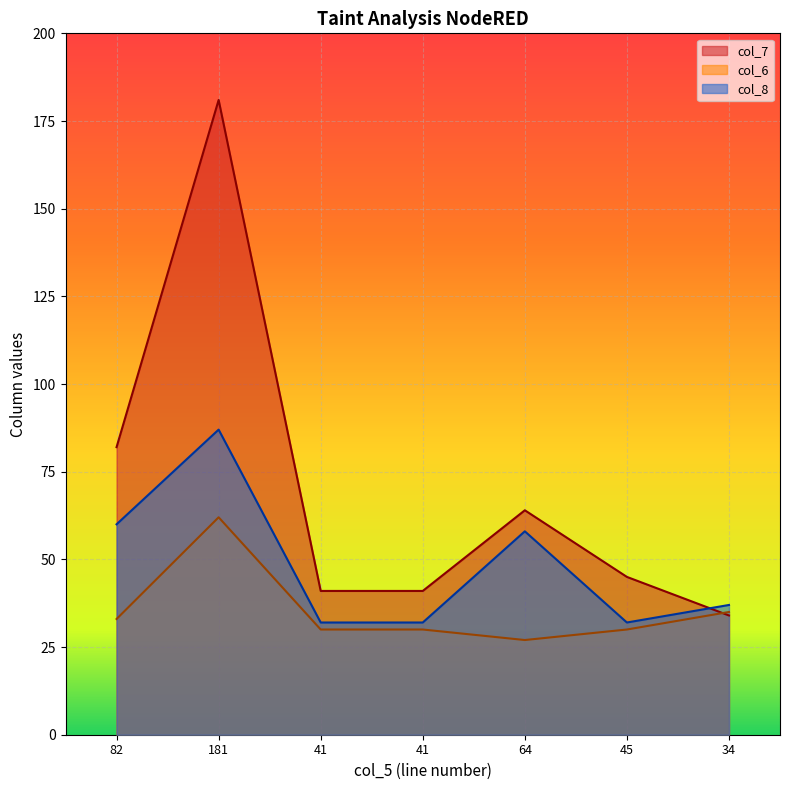

Where is col_7 nearest to the value 107?

82